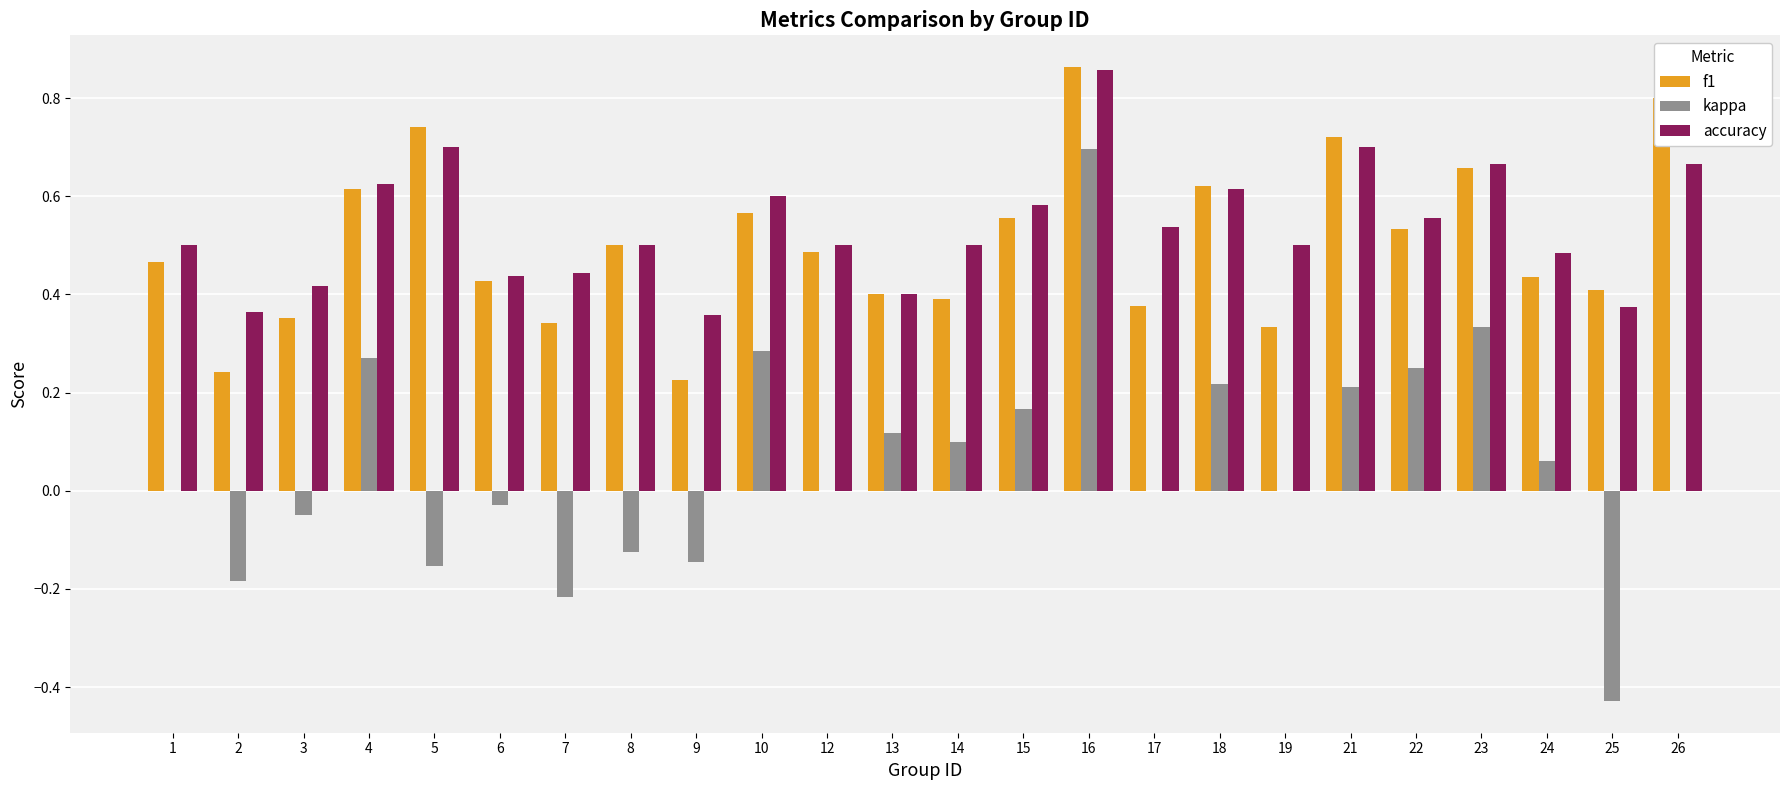

At which category is the sum across all series the highest?

16